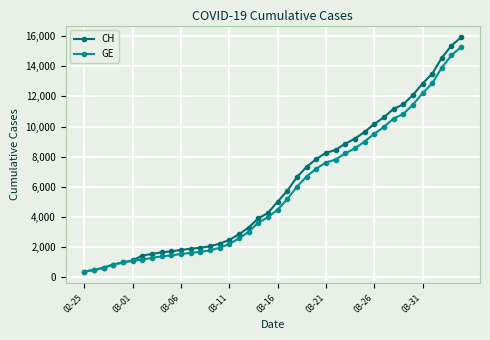

What is the difference between the maximum and second lowest values in the GE series?

14805